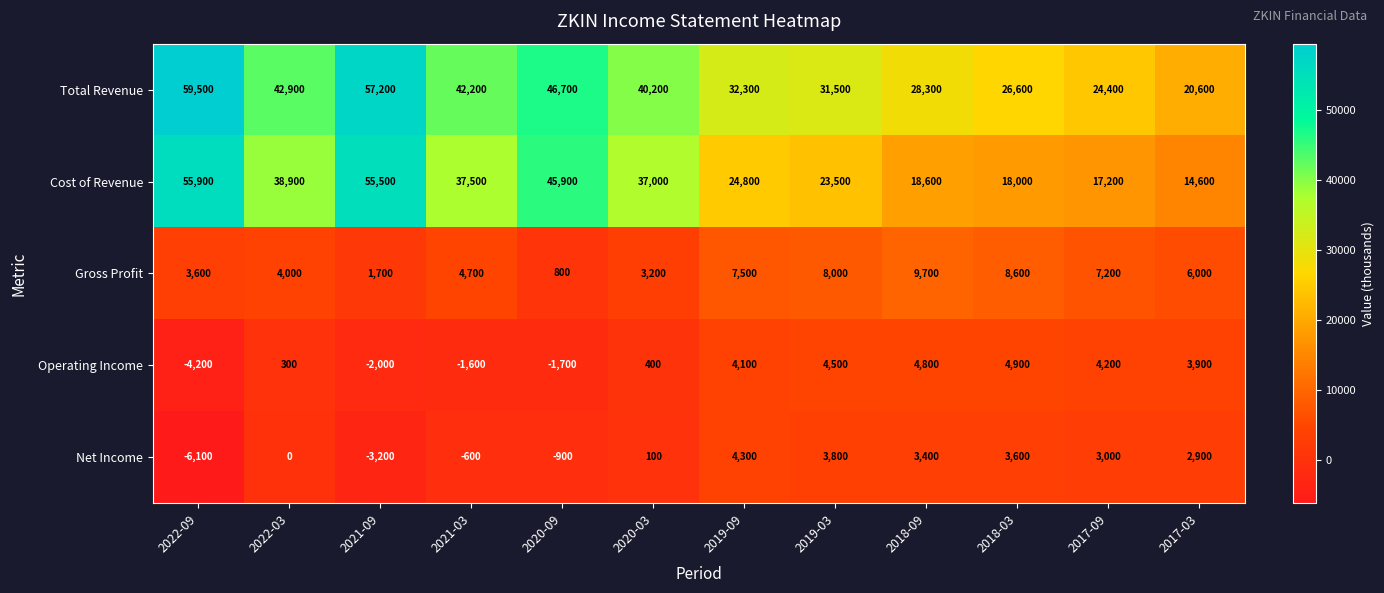

At which category does the chart reach its peak across all series?

2022-09